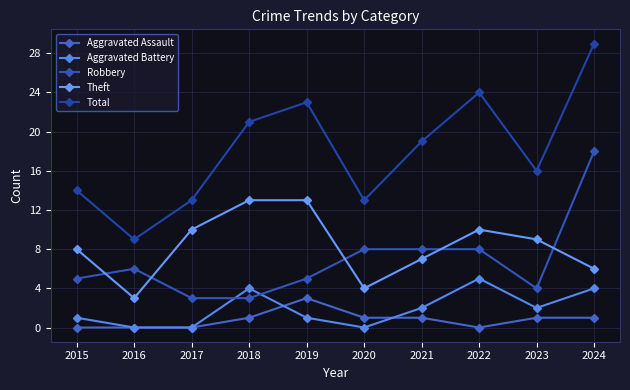

At 2019, list the series in order from smallest to largest.

Aggravated Battery, Aggravated Assault, Robbery, Theft, Total